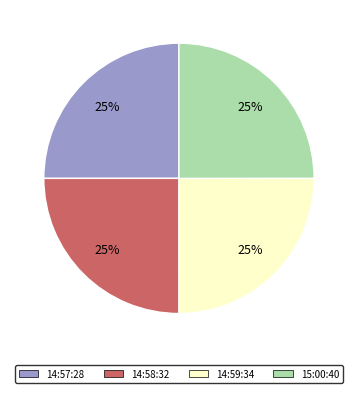

What is the ratio of the value at 14:59:34 to the value at 14:57:28?

1.0